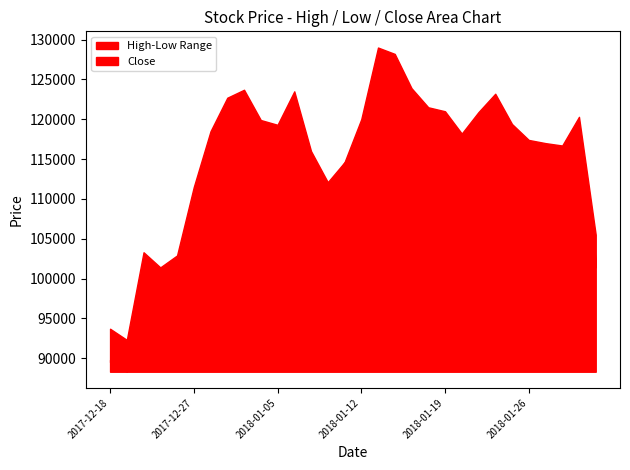

What is the value of the High point at the 6th from the left?

111500